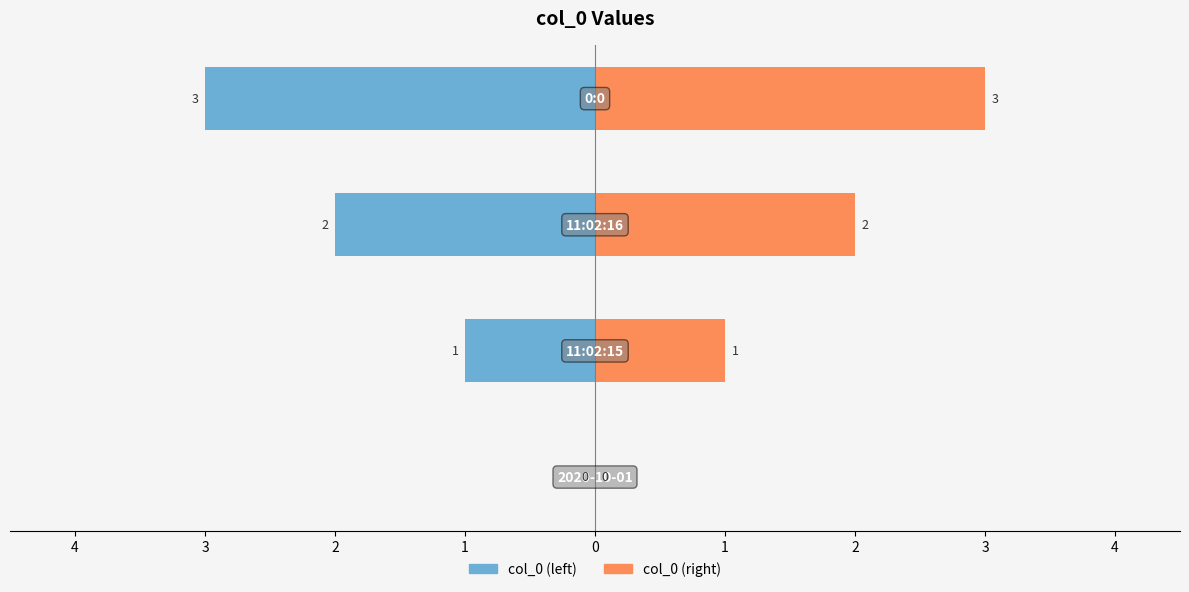

Which series has the widest spread of values?

col_0 (left)